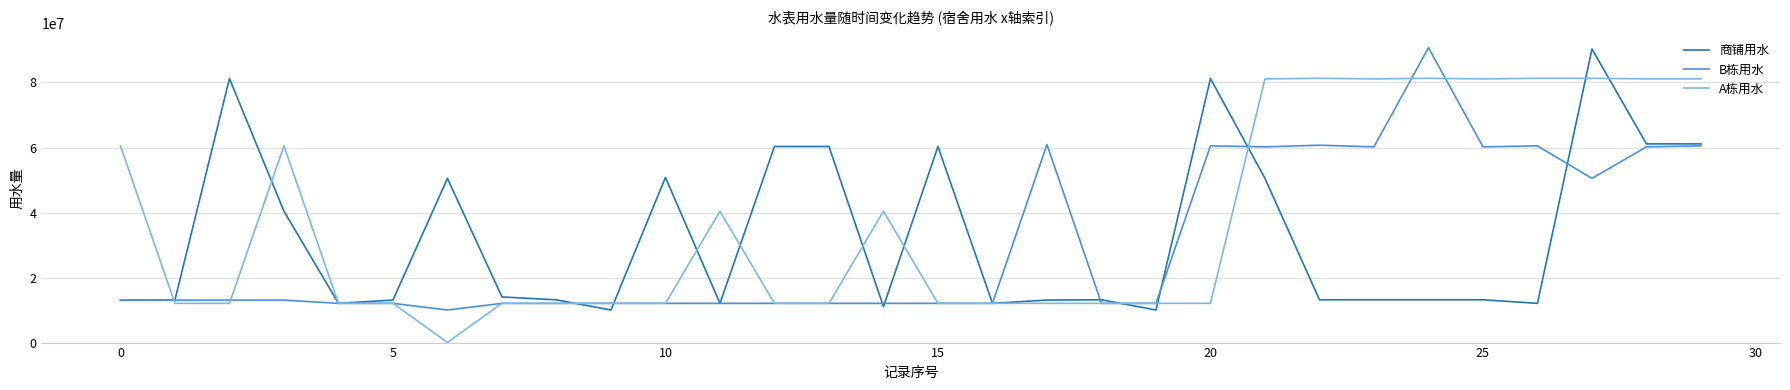

In 商铺用水, how many points are lower than both neighbors (excluding endpoints)?

8